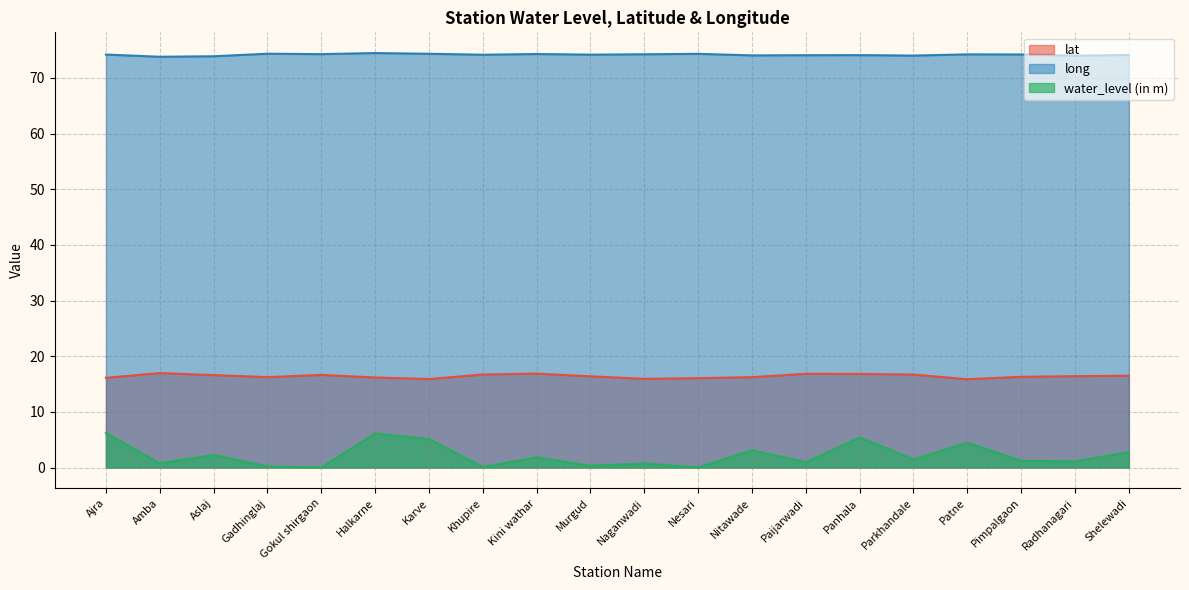

Which category has the highest value across all series?

Halkarne